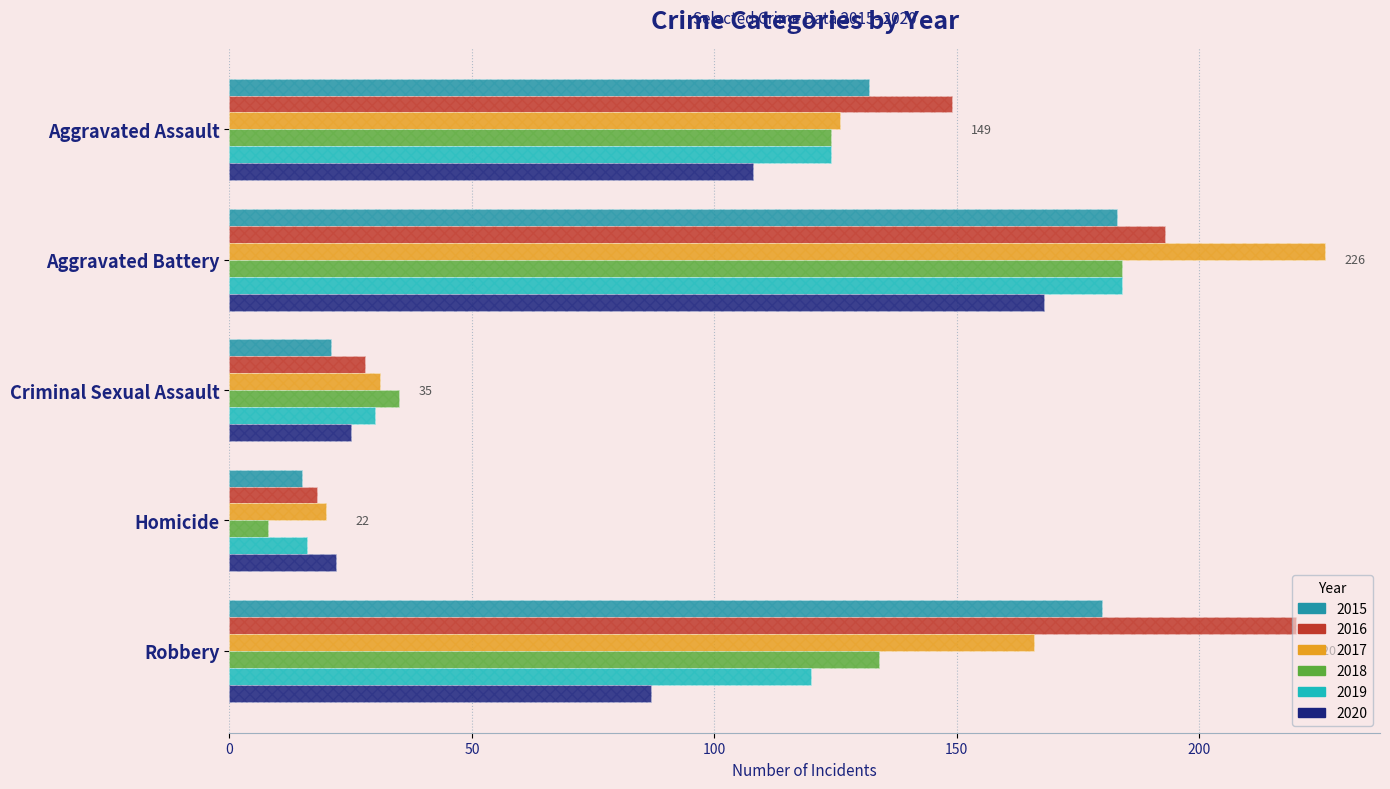

How many values in the 2019 series are below 120?

2